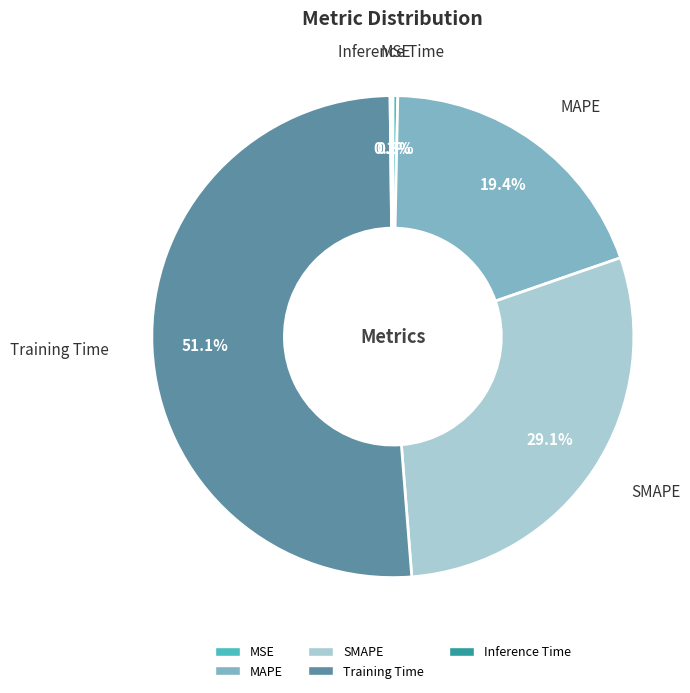

Is it true that SMAPE is 29% of the pie?

True